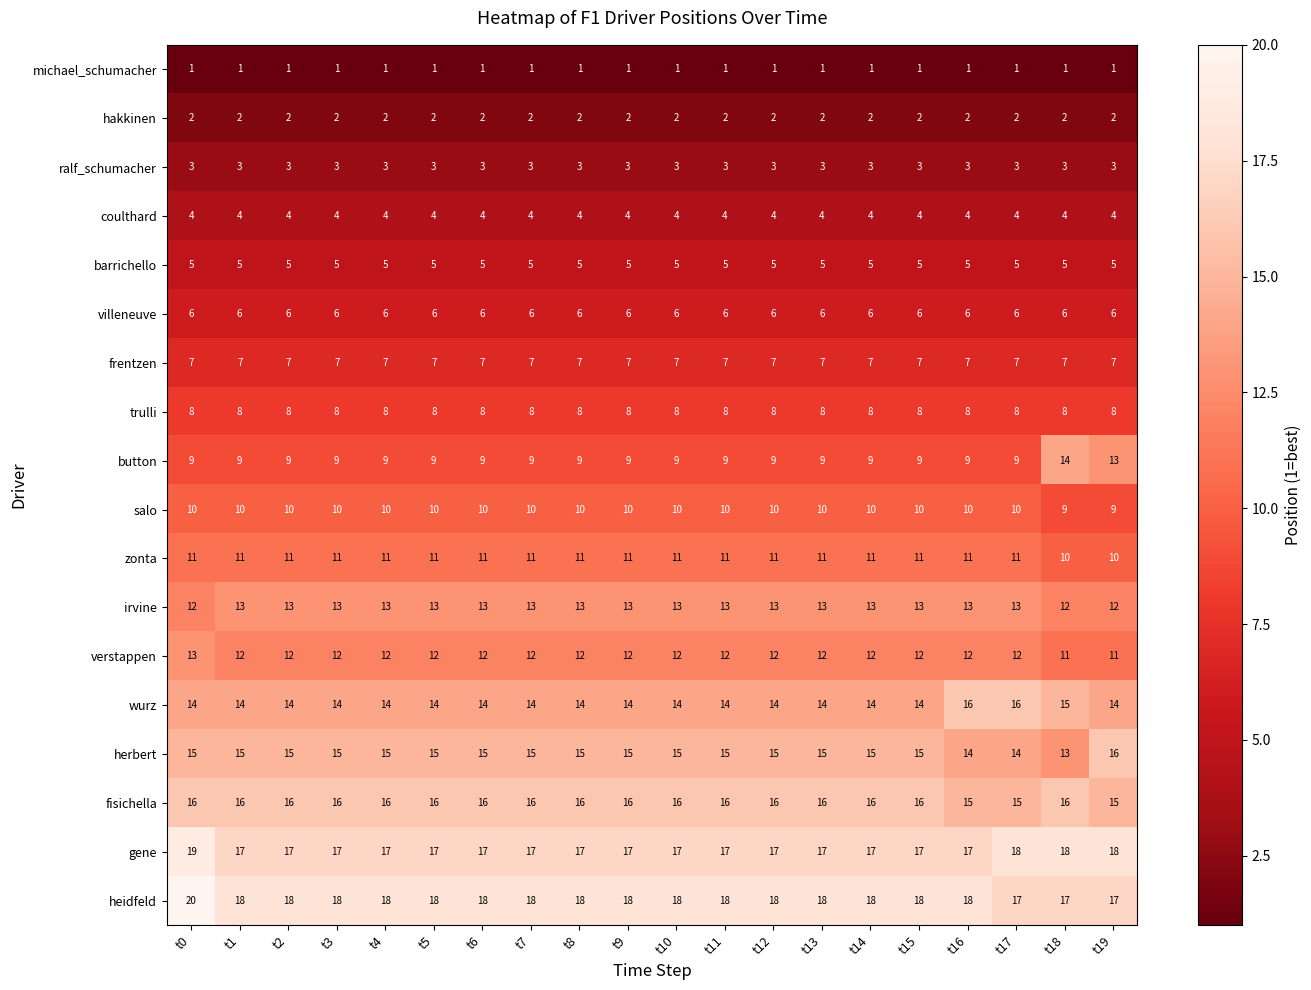

True or false: salo has a value of 14 at t17.

False